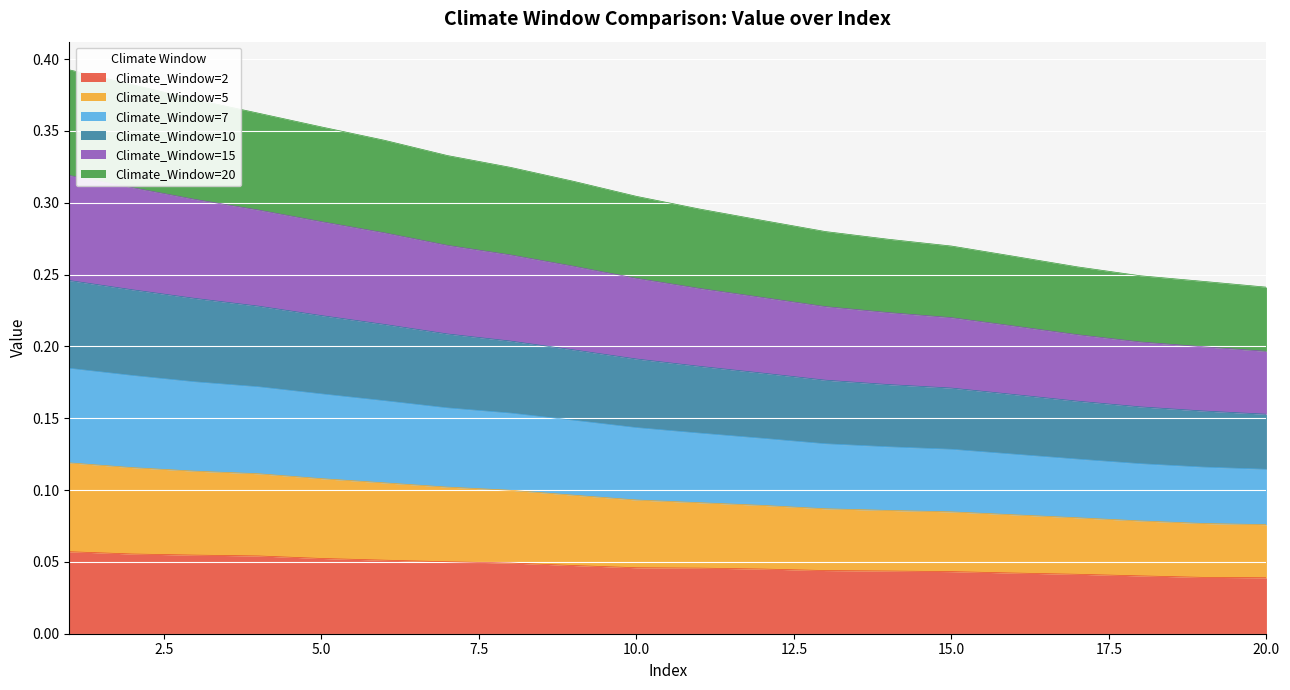

What are all the series names shown in the legend?

Climate_Window=2, Climate_Window=5, Climate_Window=7, Climate_Window=10, Climate_Window=15, Climate_Window=20